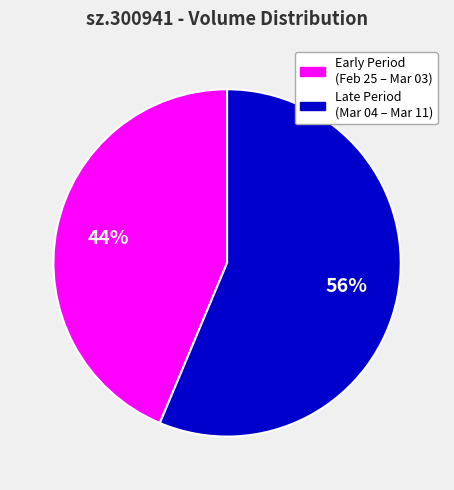

To the nearest percent, what is the average slice percentage?

50%